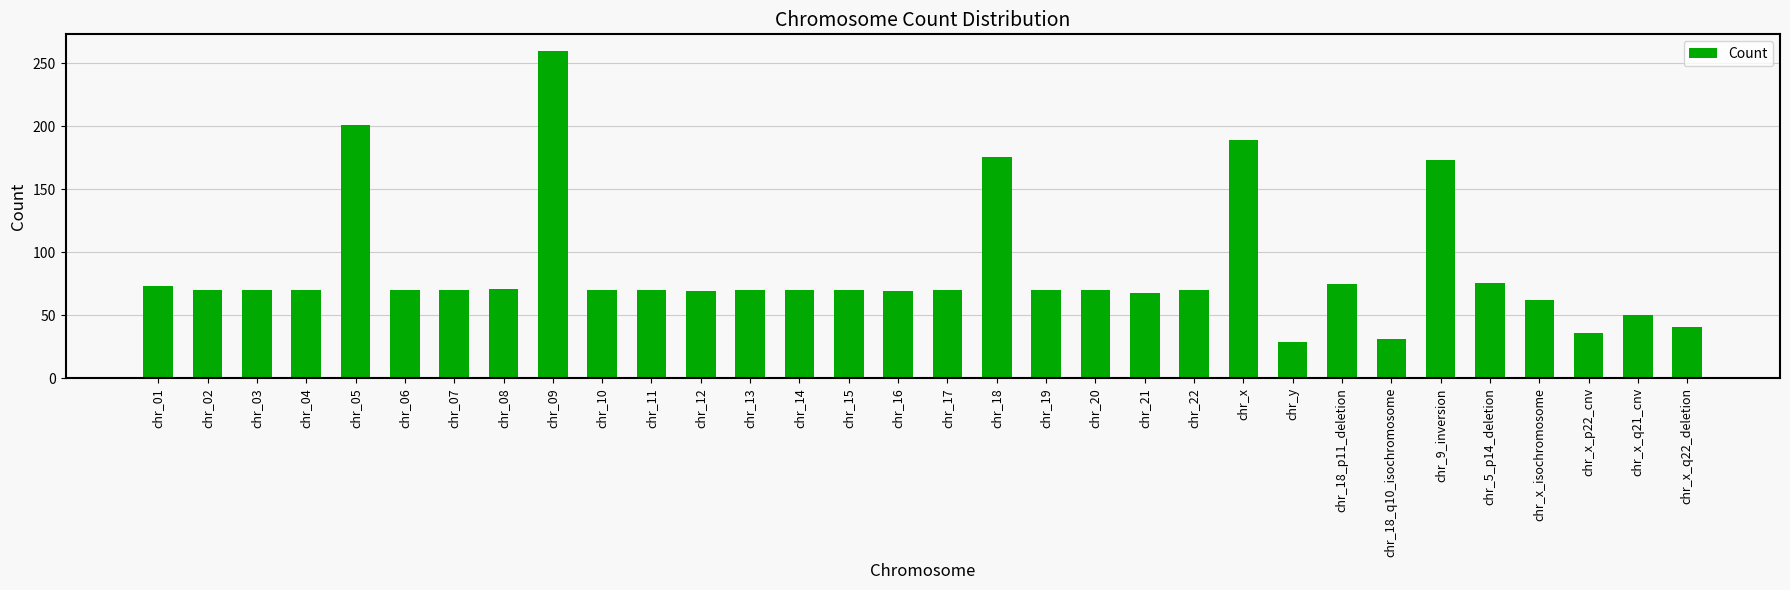

What is the sum of the values at chr_09 and chr_11?

330